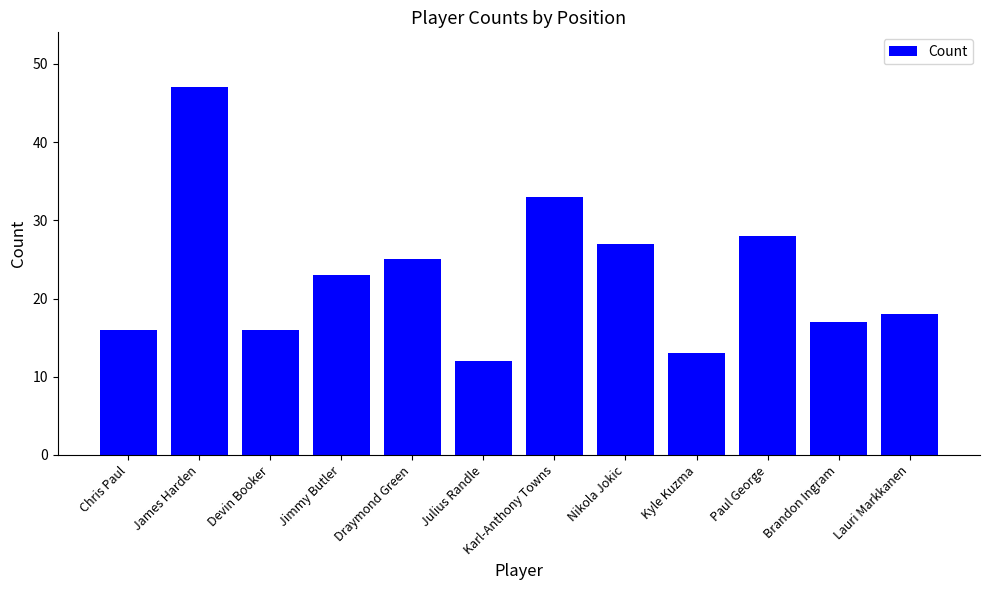

Count the number of categories in the chart.

12